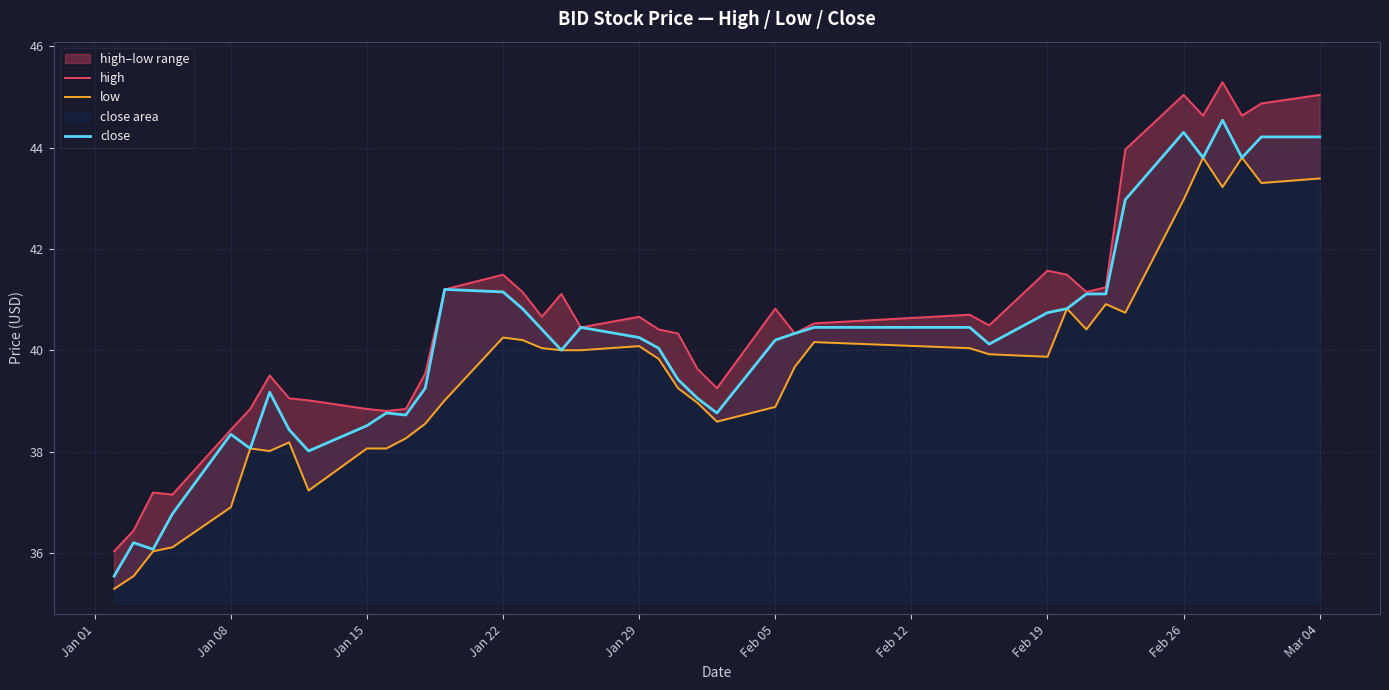

Is it true that close equals 40.2 at Jan 29?

True